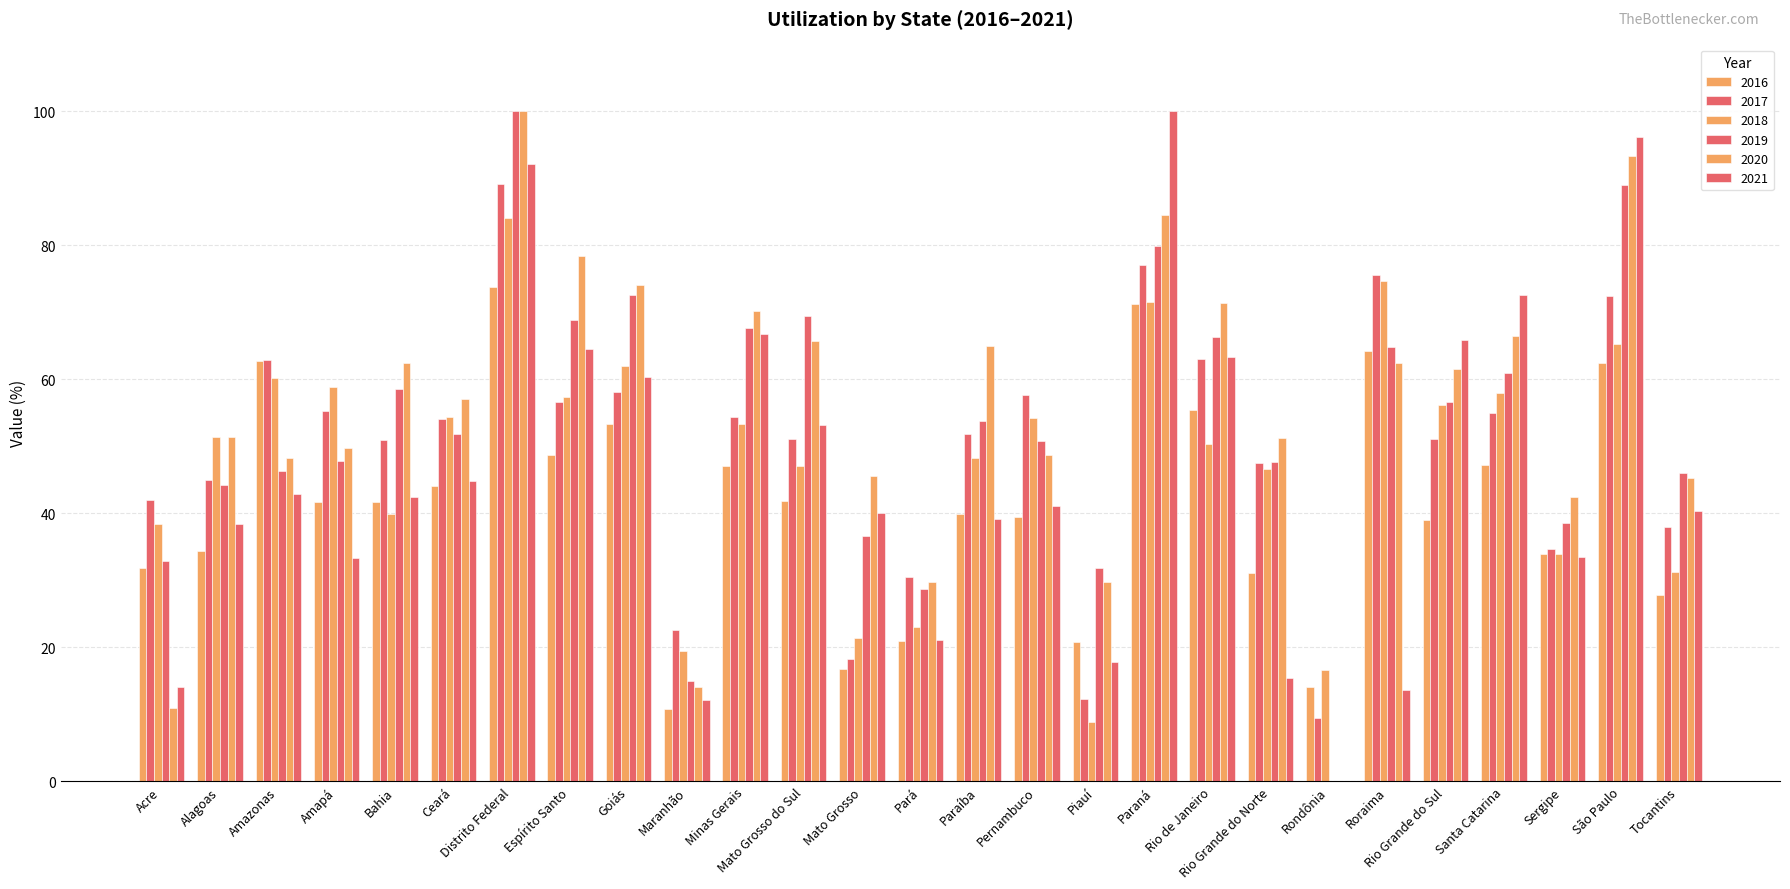

What is the sum of the 2020 values at Amazonas and Amapá?

98.1